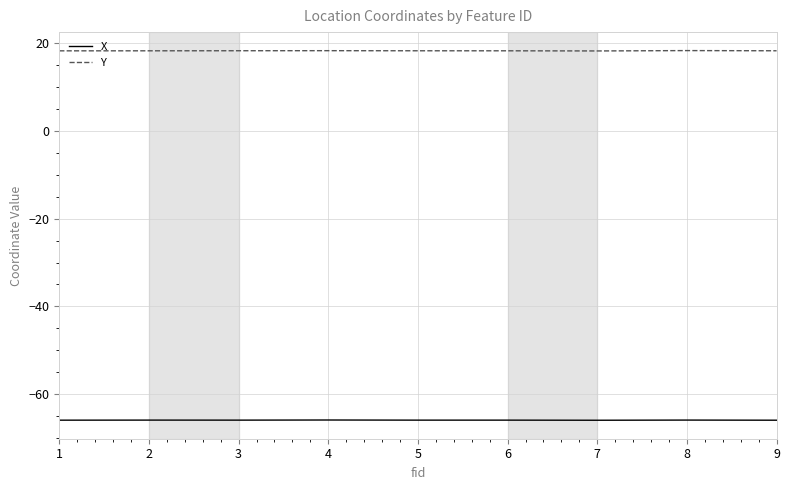

How many lines are shown in the chart?

2